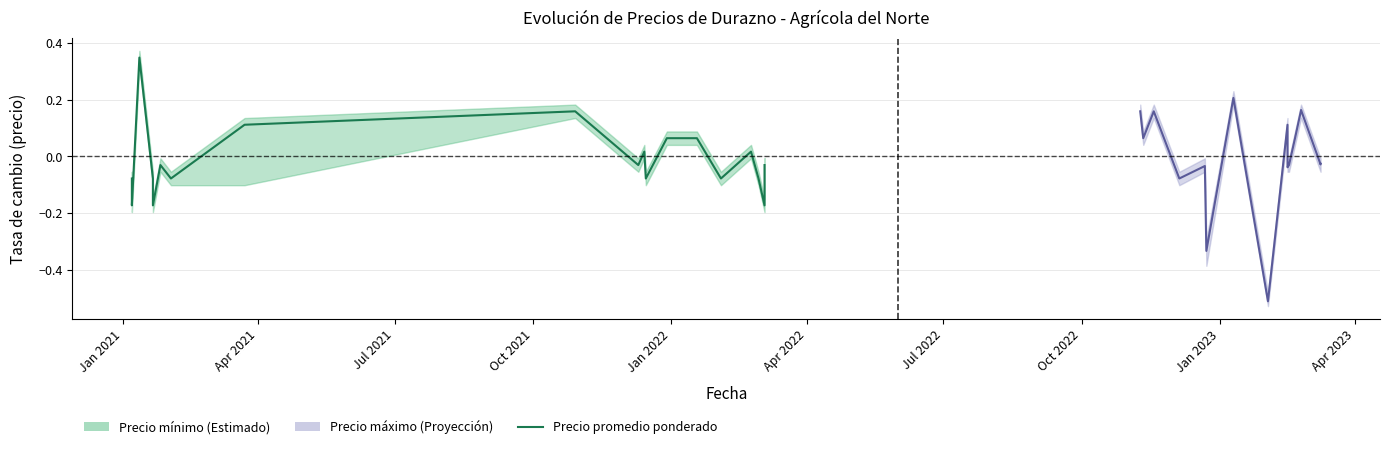

The value at Jan 2023 is 0.2. True or false?

True